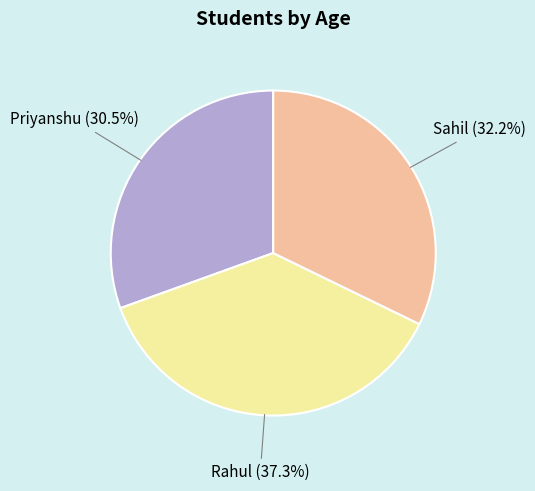

To the nearest percent, what is the difference between the Rahul and Priyanshu slice percentages?

7%